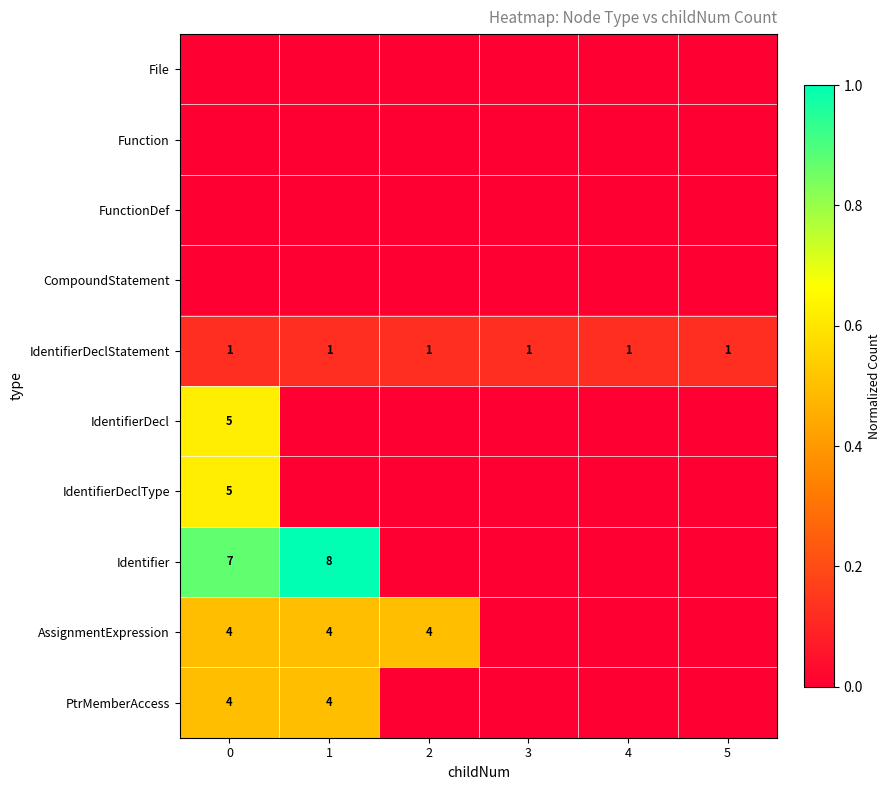

Which series has the largest range (max minus min)?

Identifier